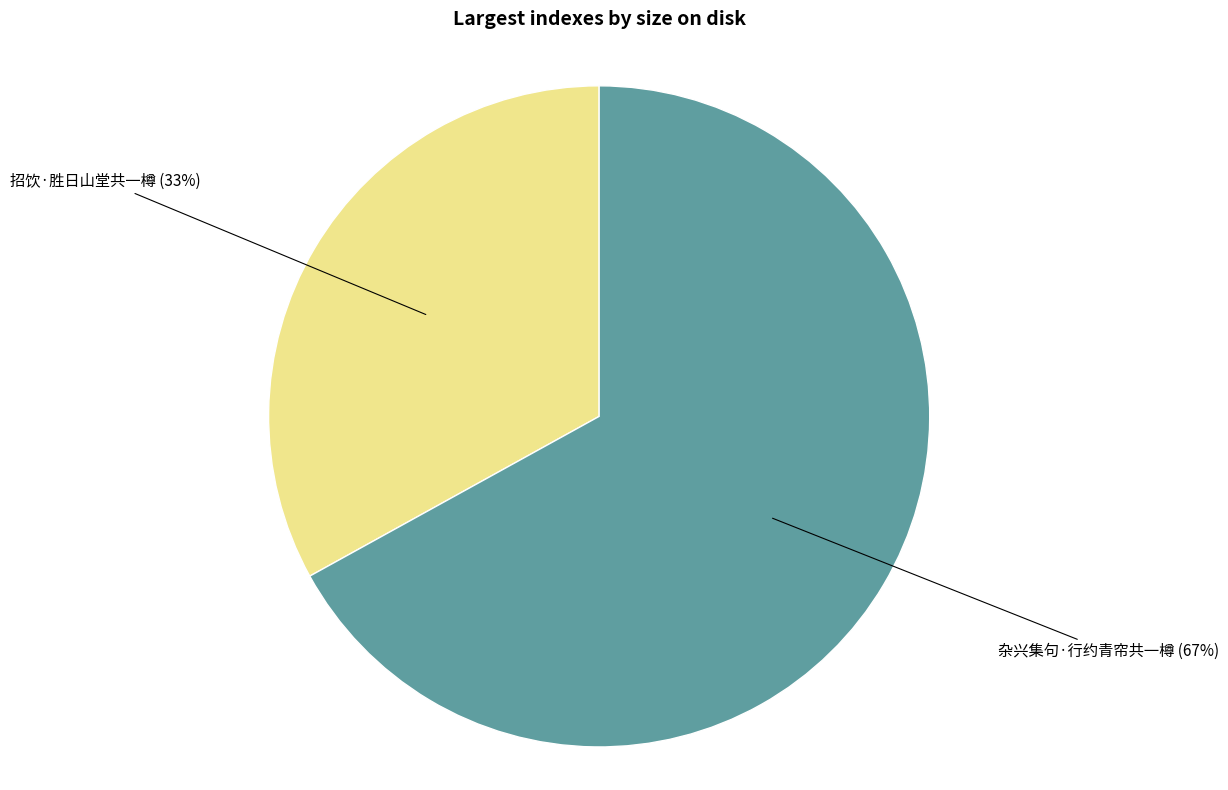

Rank the categories by value from highest to lowest.

杂兴集句·行约青帘共一樽, 招饮·胜日山堂共一樽